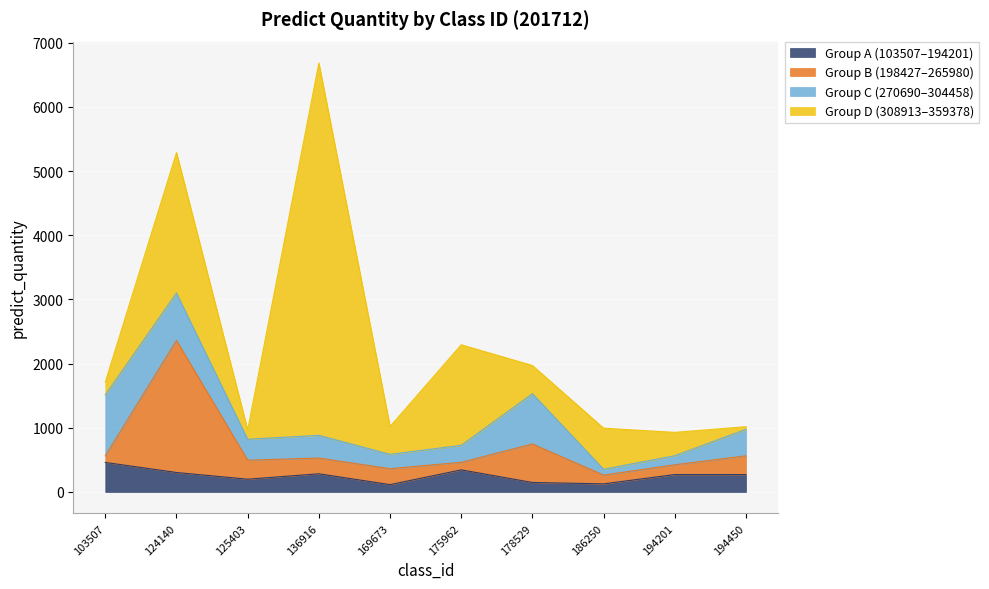

The Group A (103507–194201) series shows 271.3 at 194201. True or false?

True